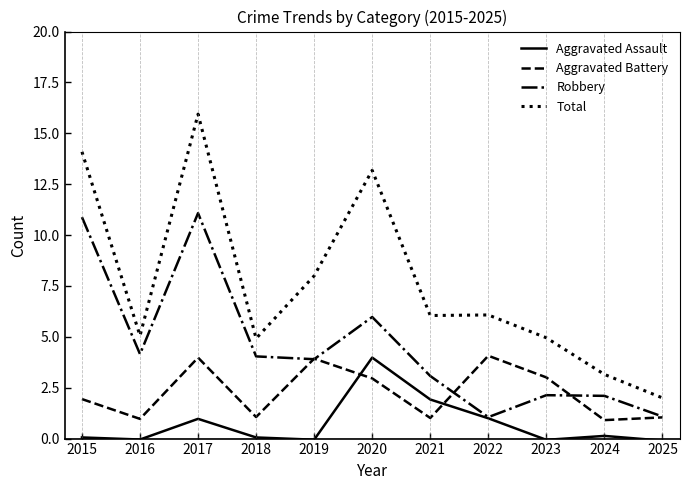

Which category has the highest value across all series?

2017